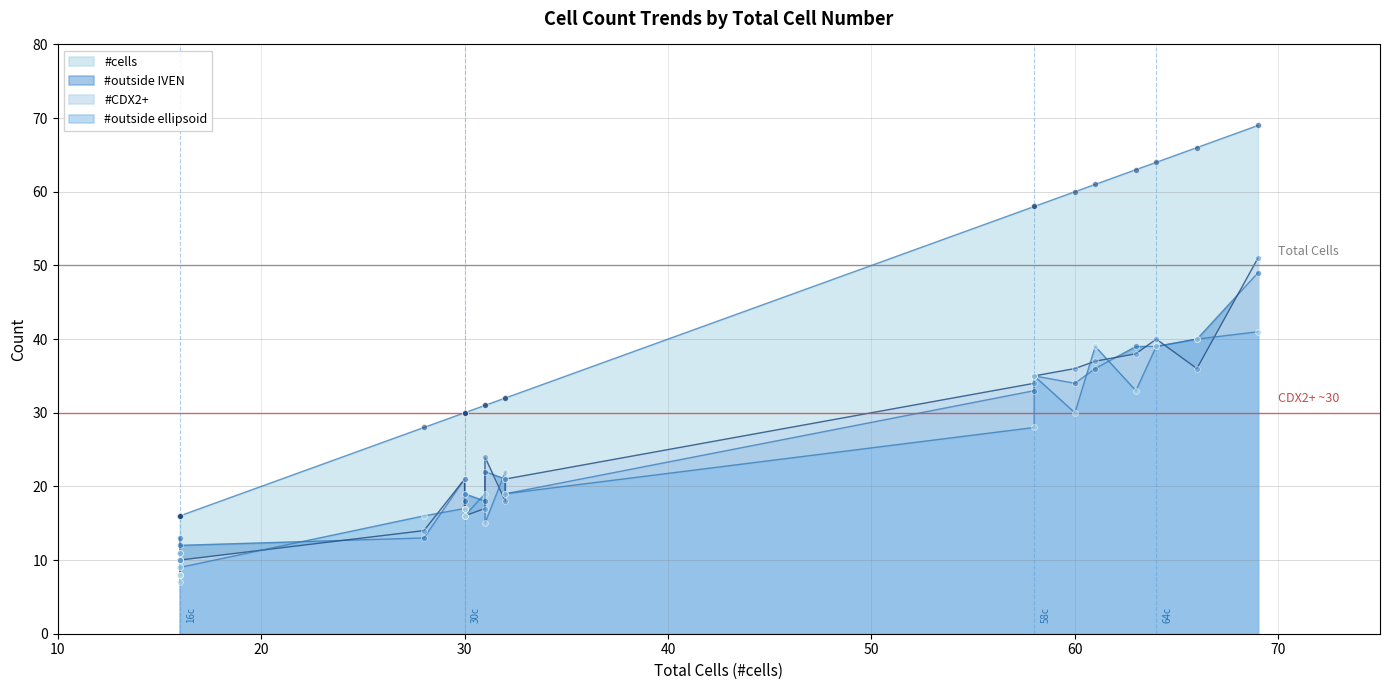

Is the value of #CDX2+ at 8 greater than the value of #cells at 2?

No